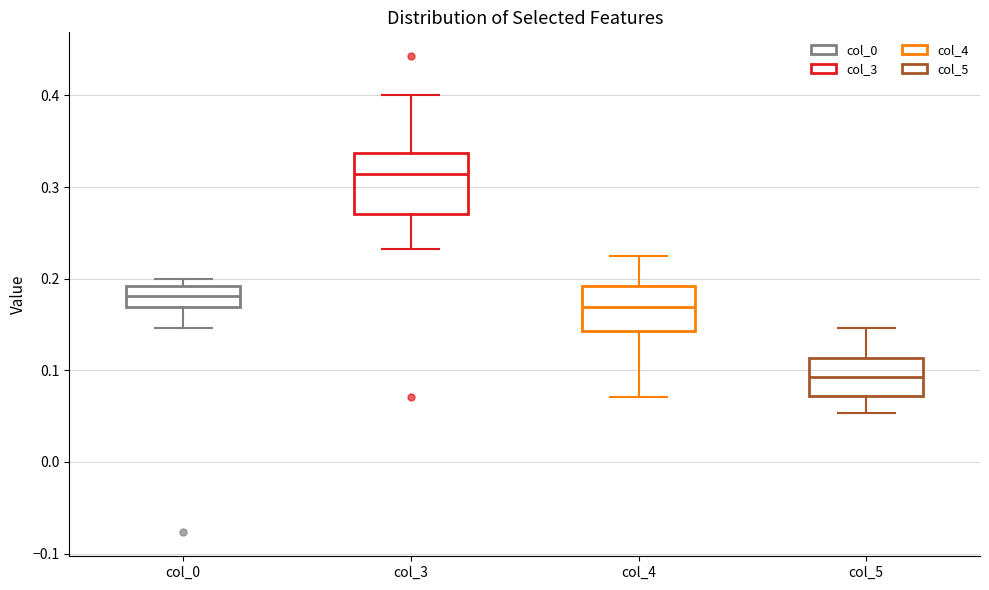

Which box has the highest median line?

col_3